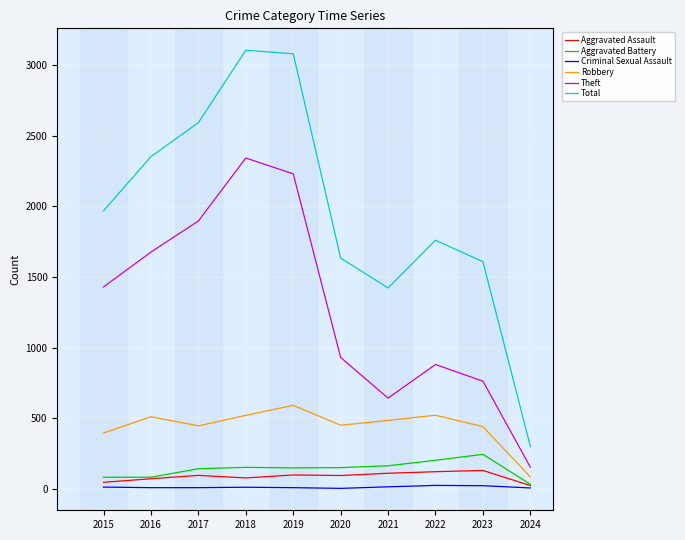

At how many categories does at least one series exceed 111?

10